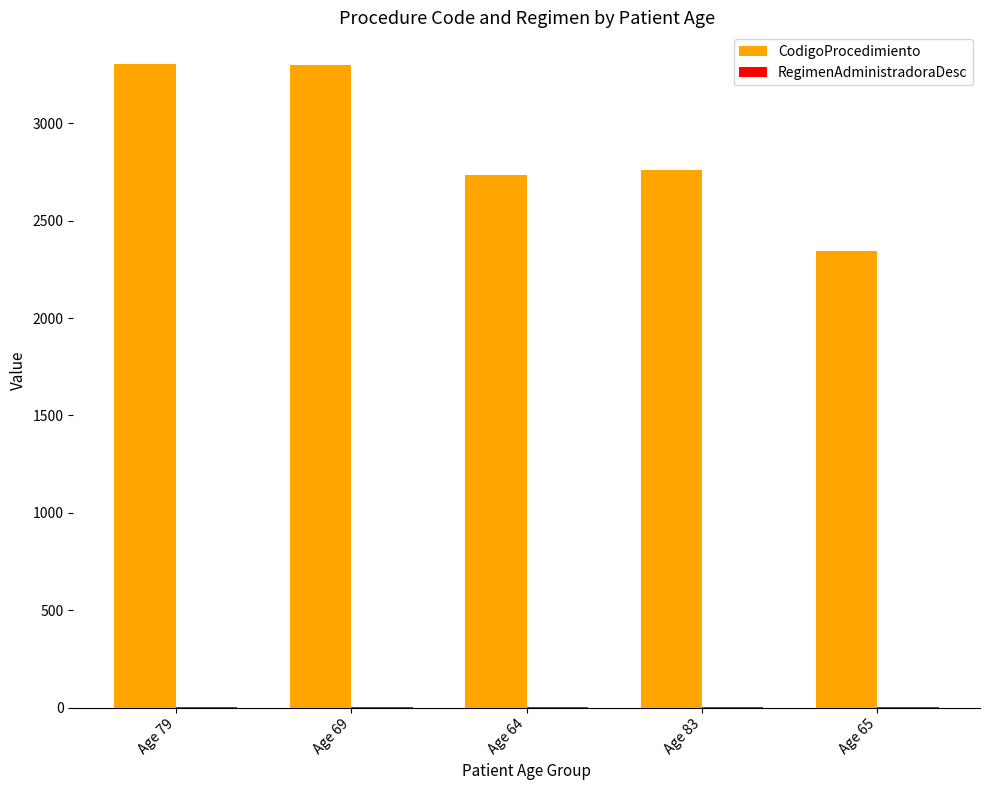

Which series has the widest spread of values?

CodigoProcedimiento